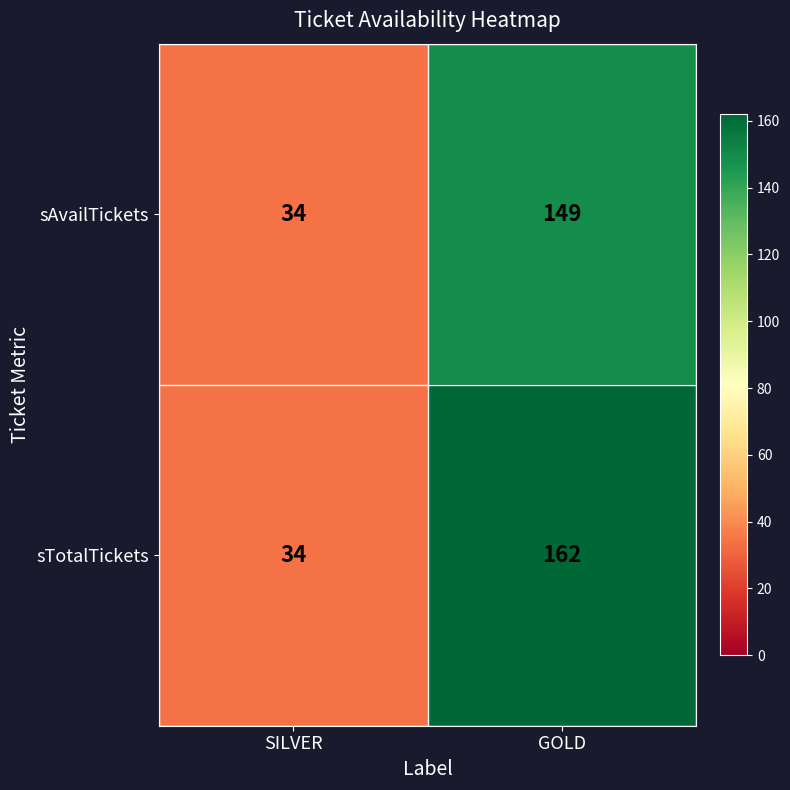

What is the sum of all sAvailTickets values?

183